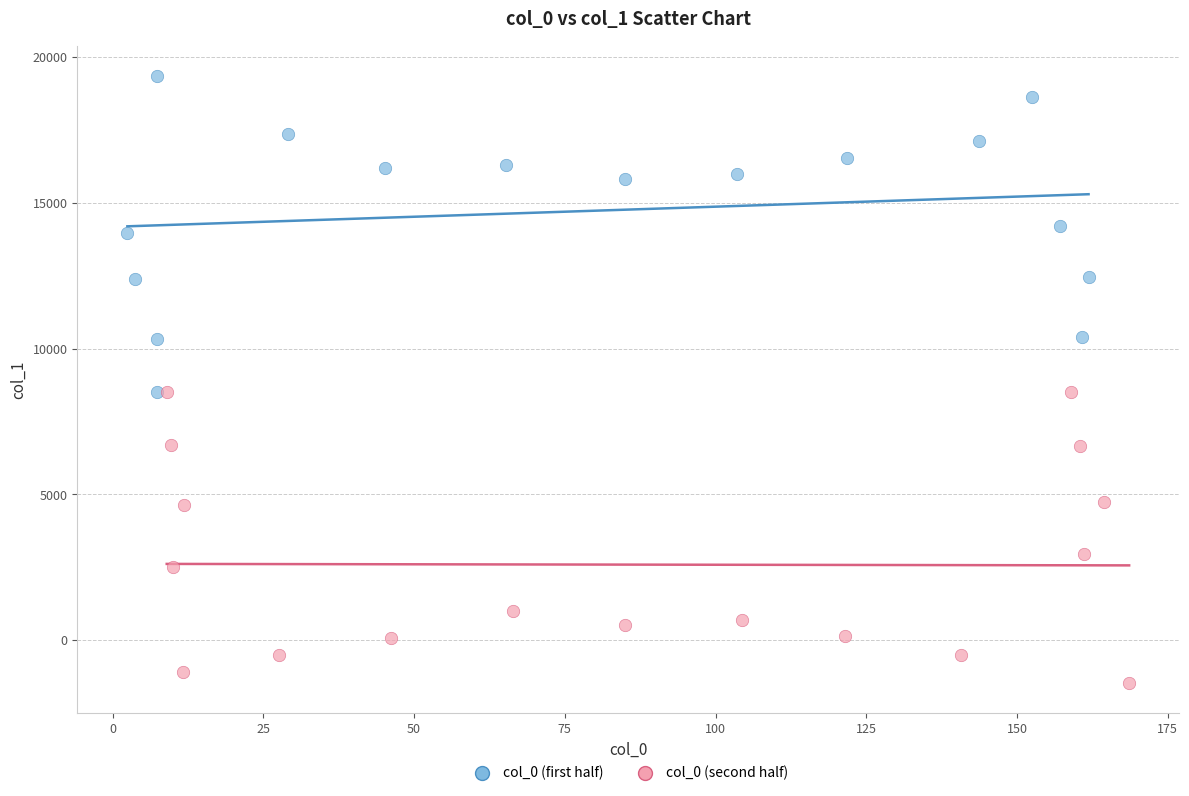

Which series reaches the maximum Y coordinate?

col_0 (first half)